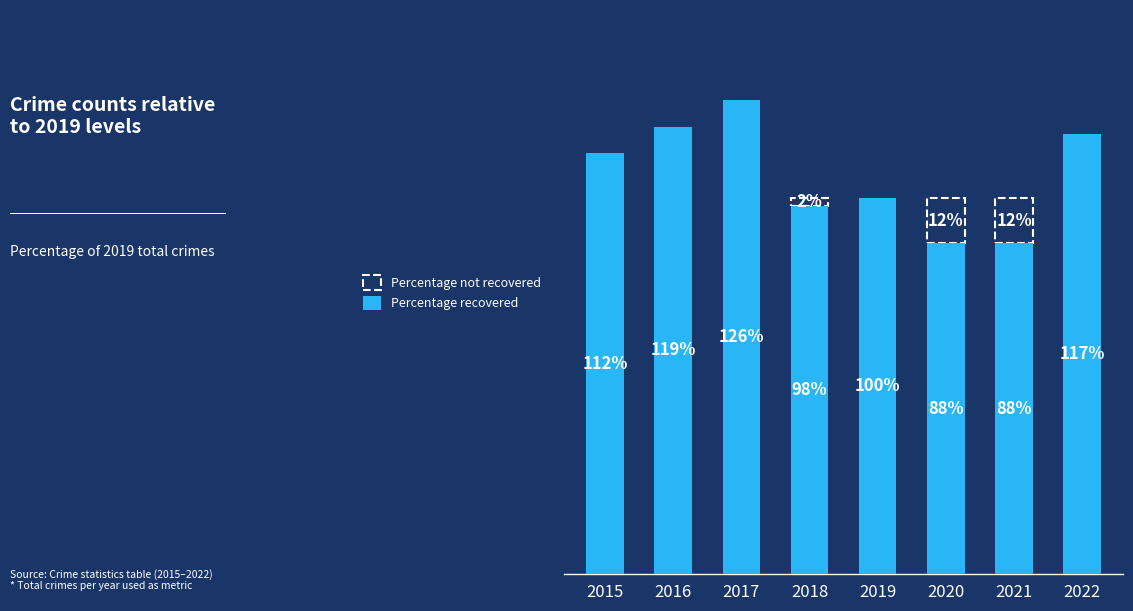

Does the chart contain any negative values?

No